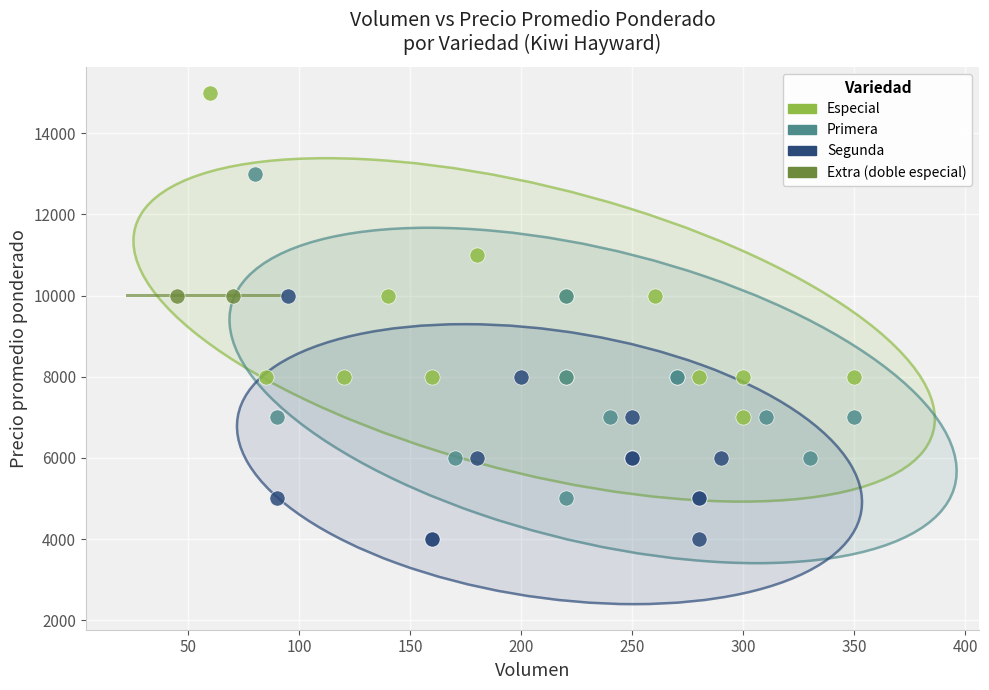

Which series contains the lowest Y value?

Segunda